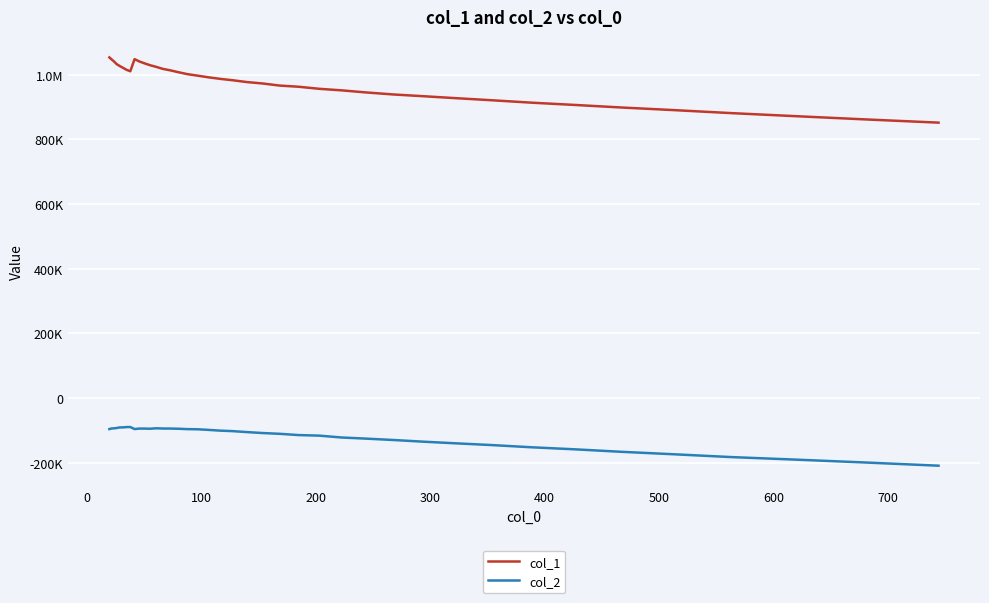

What is the sum of all col_1 values?

38947788.0